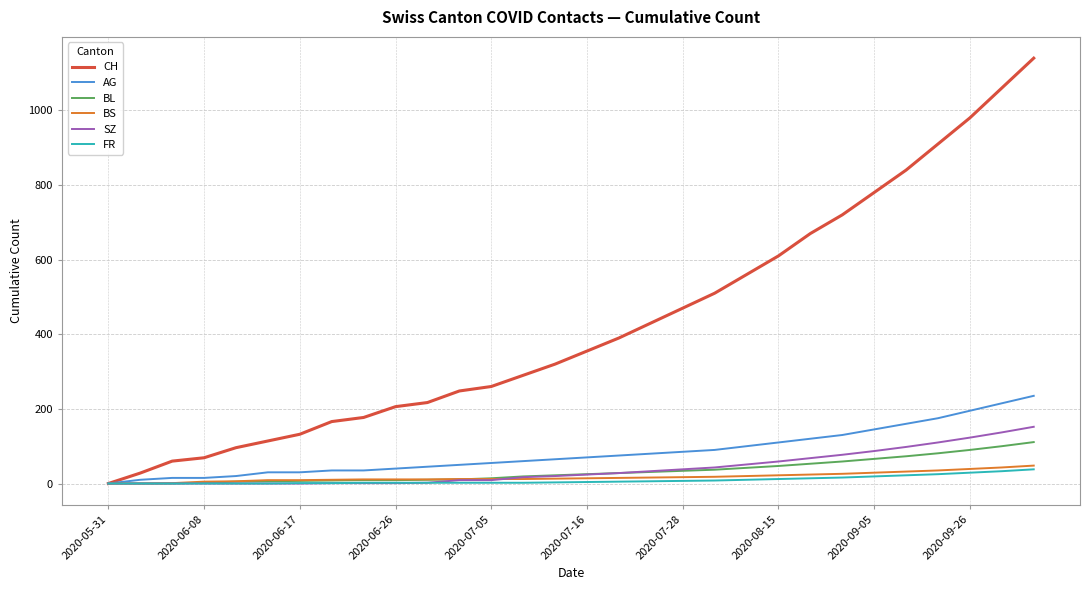

Which series has the largest total across all categories?

CH